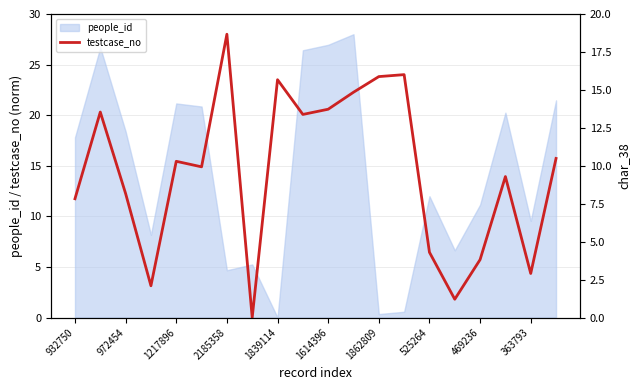

What position from the left is 363793?

19